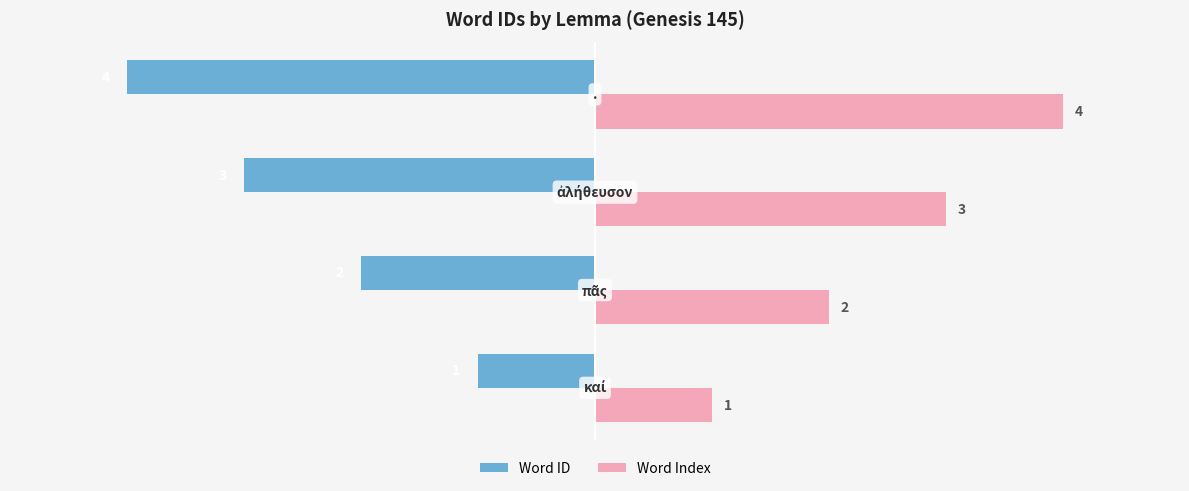

What is the difference between the maximum and minimum values in the Word Index series?

3